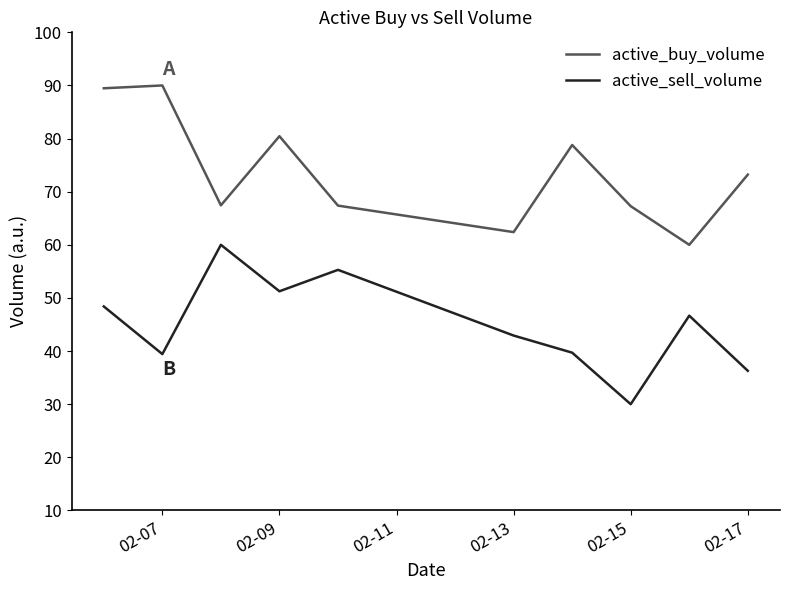

True or false: active_sell_volume and active_buy_volume intersect in this chart.

False